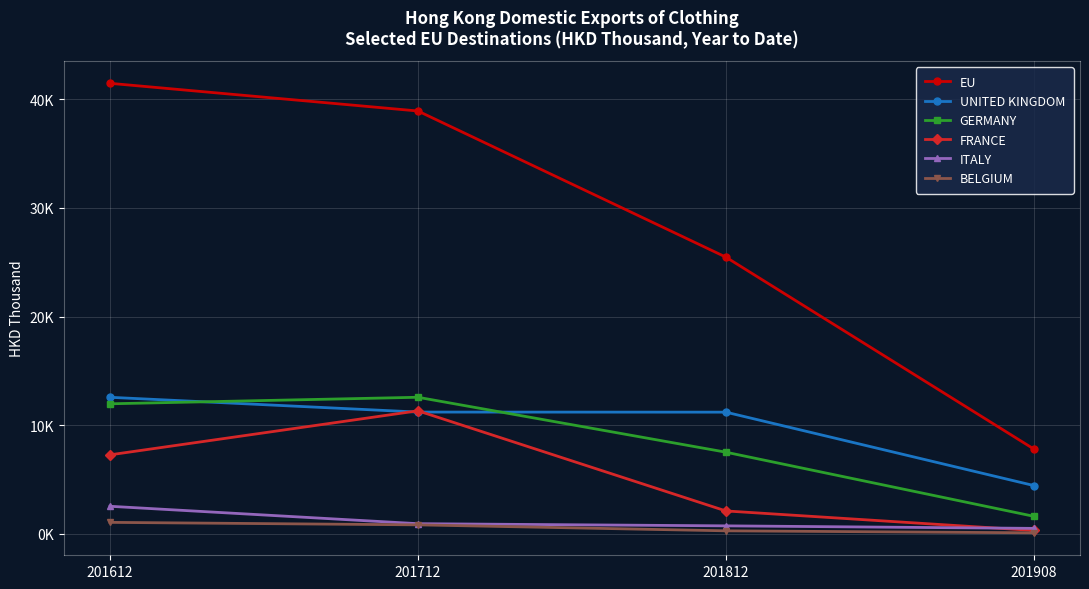

What is the difference between the UNITED KINGDOM values at 201712 and 201612?

1359.9